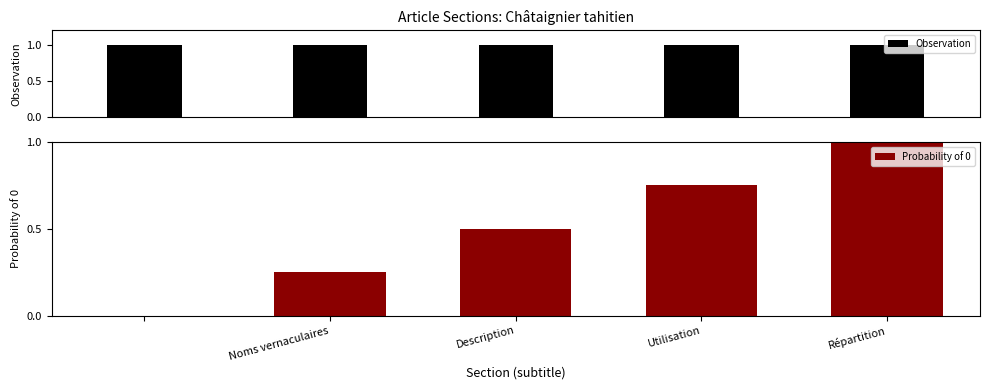

Is it true that Probability of 0 equals 0.4 at Noms vernaculaires?

False